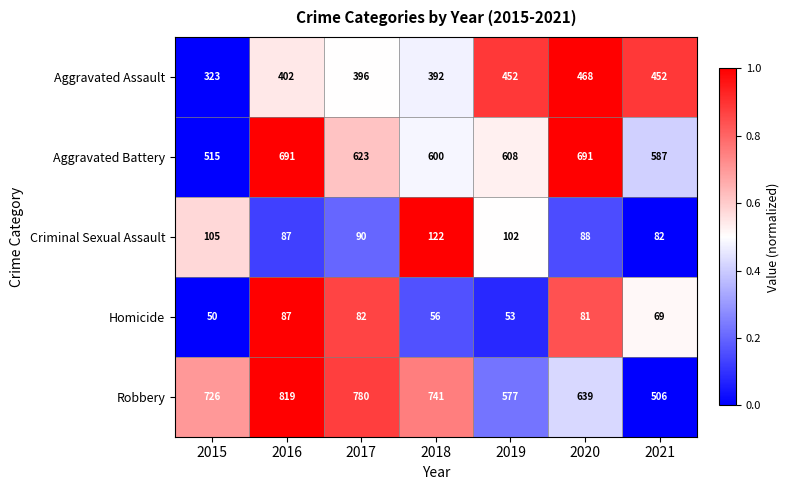

How many data points in Criminal Sexual Assault are less than 90?

3